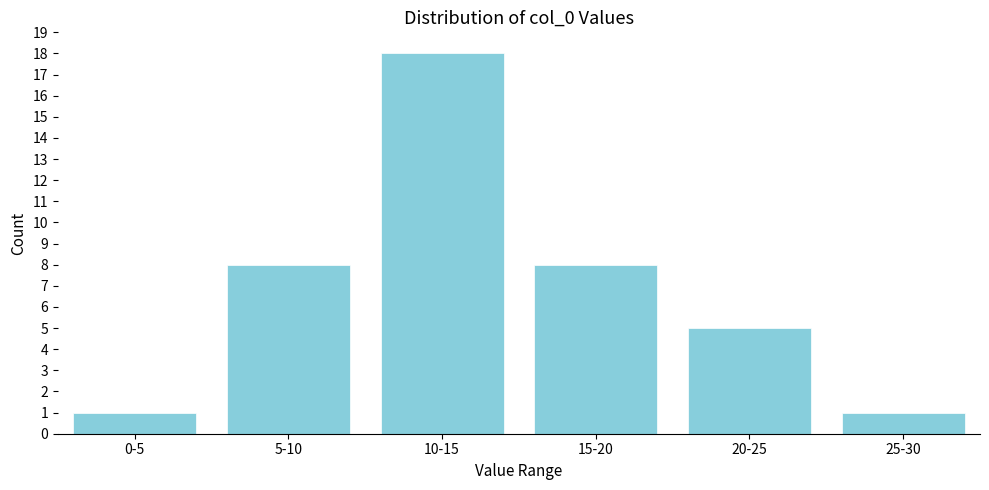

Reading left to right, list all the values displayed in this chart.

1	8	18	8	5	1